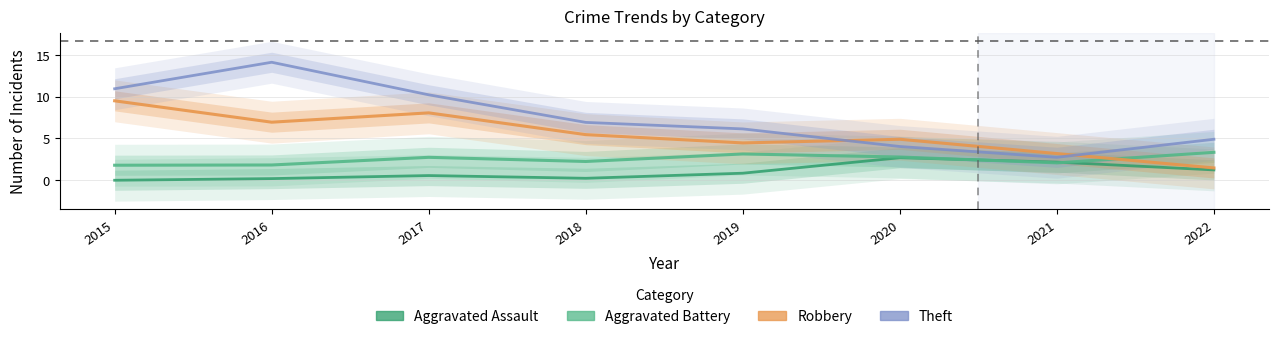

Which series has the largest total across all categories?

Theft